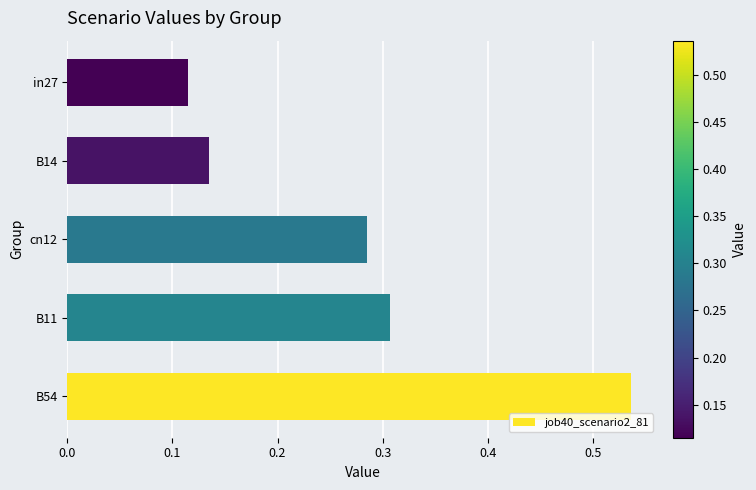

The value at B14 is 0.2. True or false?

False